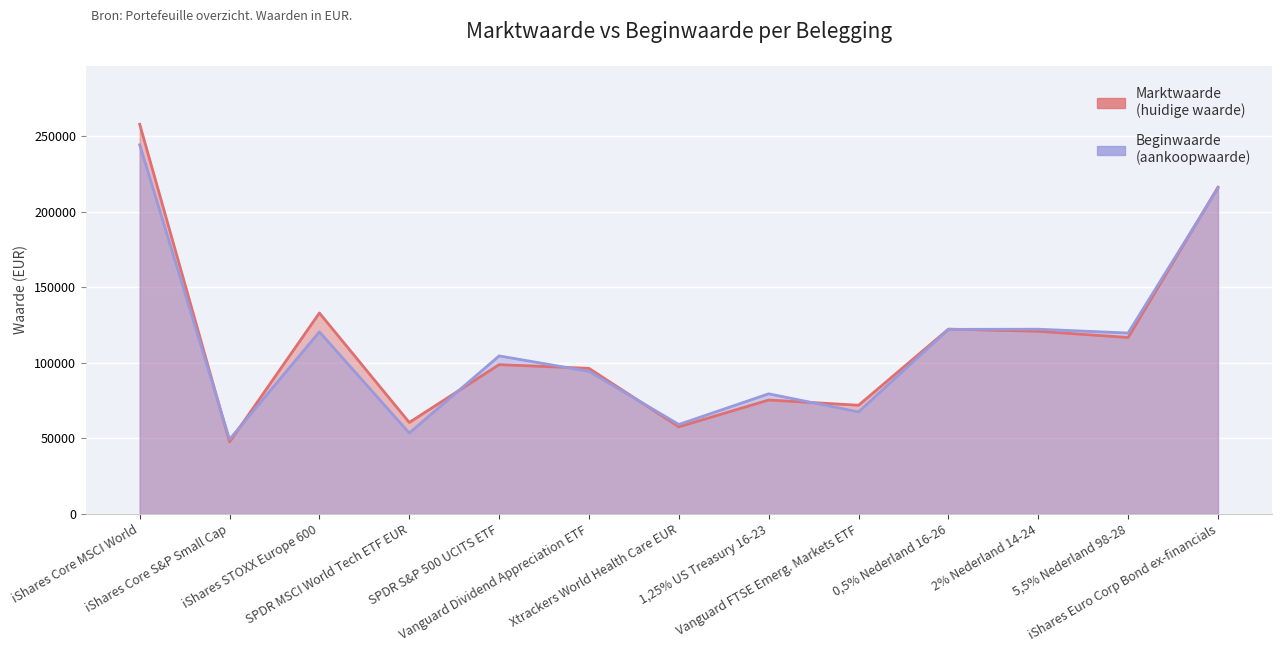

True or false: Marktwaarde has more than 2 points higher than both neighbors.

True